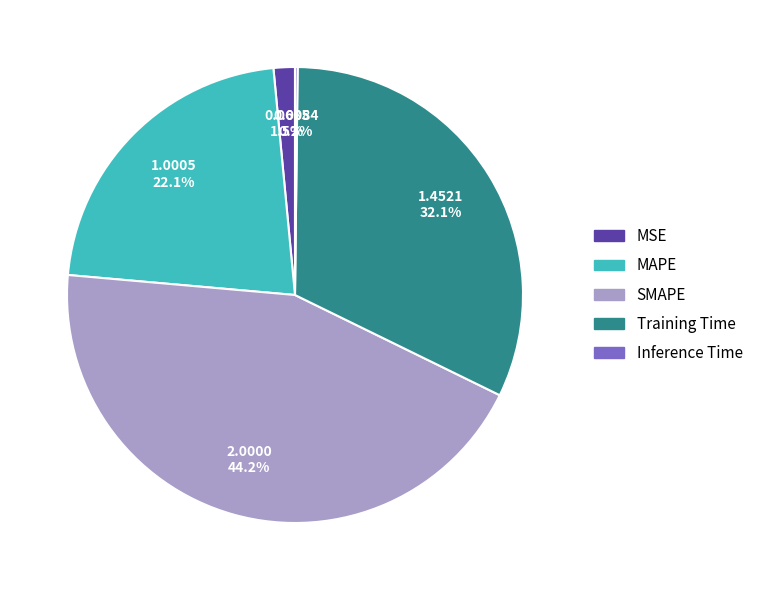

What is the ratio of the value at Training Time to the value at MAPE?

1.5